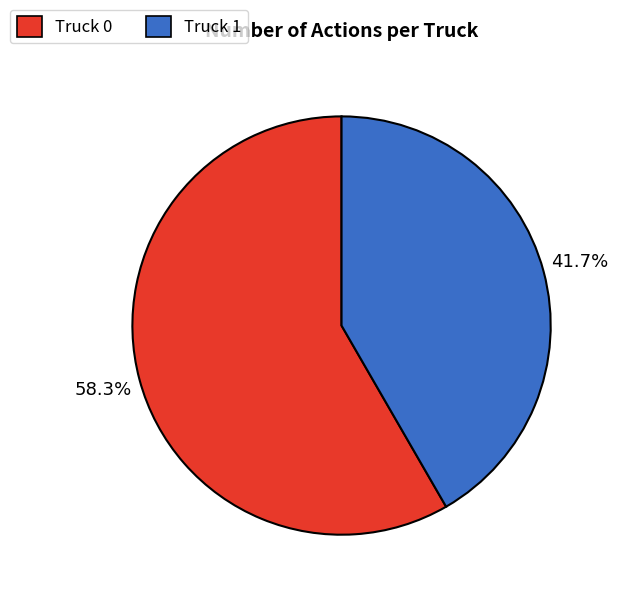

Approximately how many times larger is the value at Truck 0 compared to Truck 1?

1.4